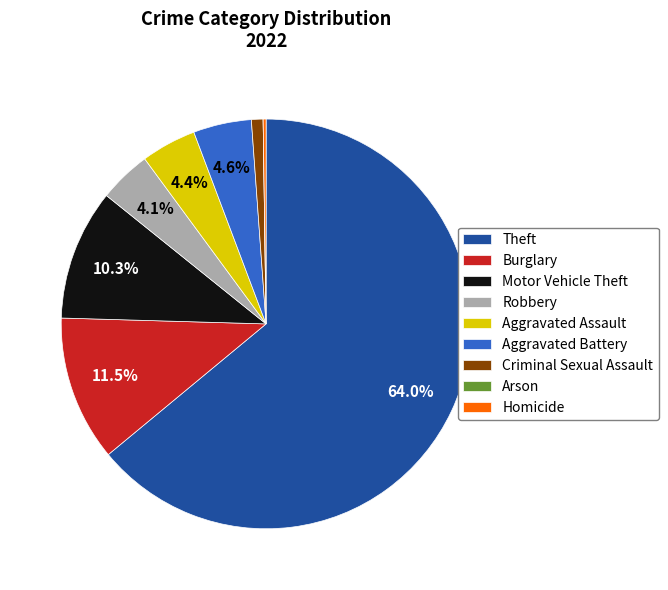

Which category has the biggest portion of the pie?

Theft